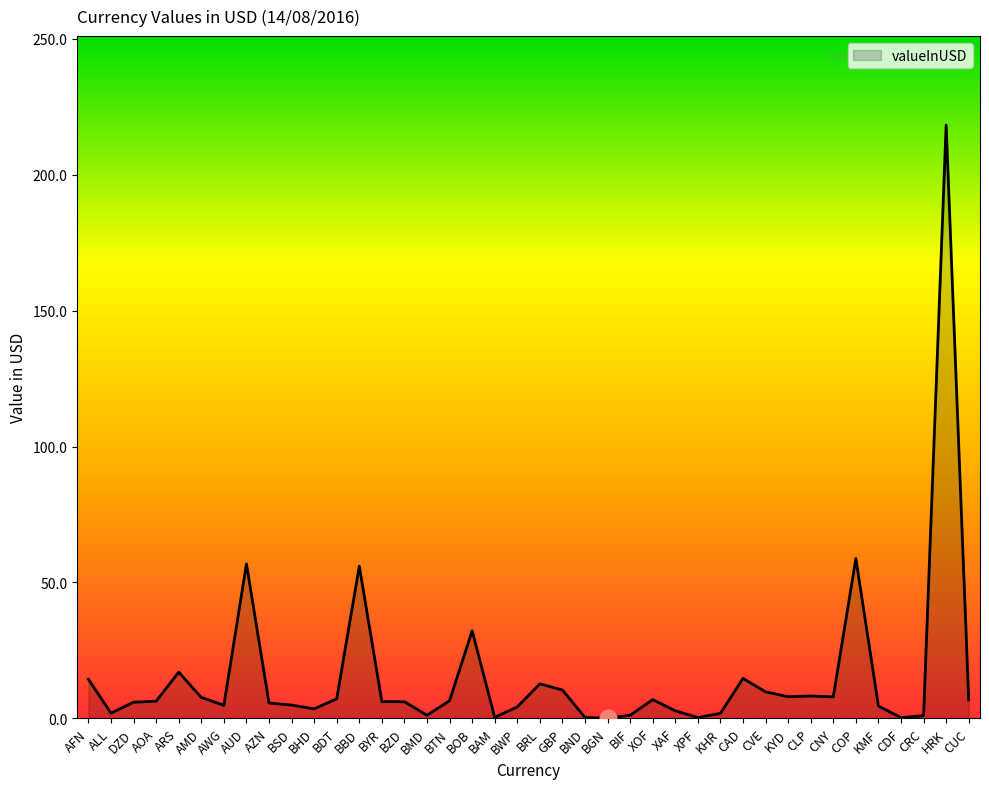

True or false: the data shows 7.9 at KYD.

True